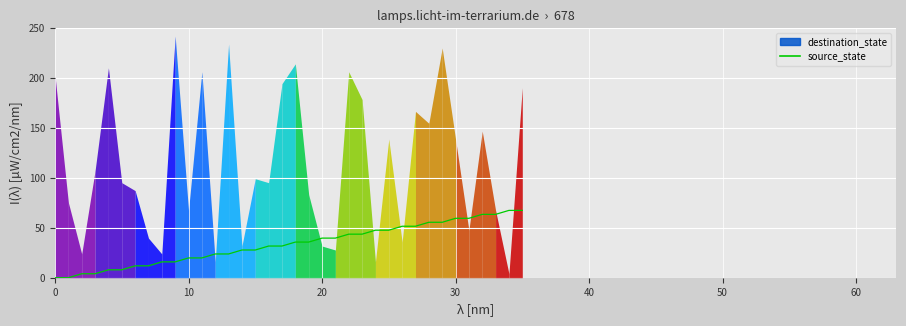

How many lines are shown in the chart?

1